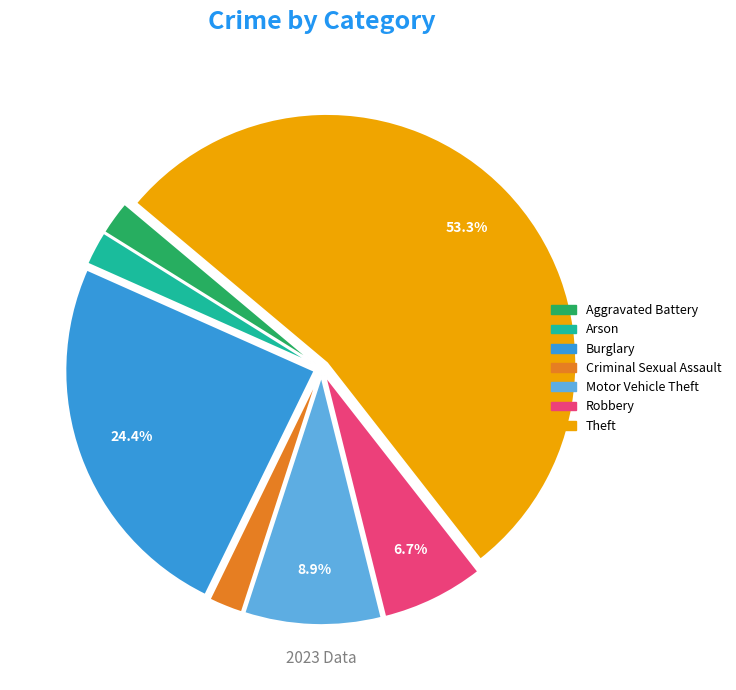

Is there a majority slice in this chart?

Yes